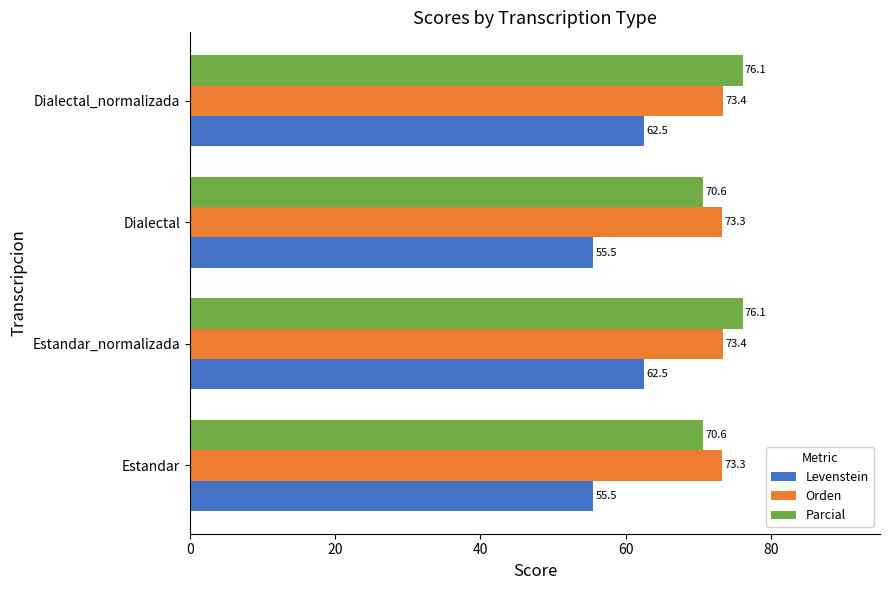

The value of Levenstein at Dialectal is 55.5. True or false?

True